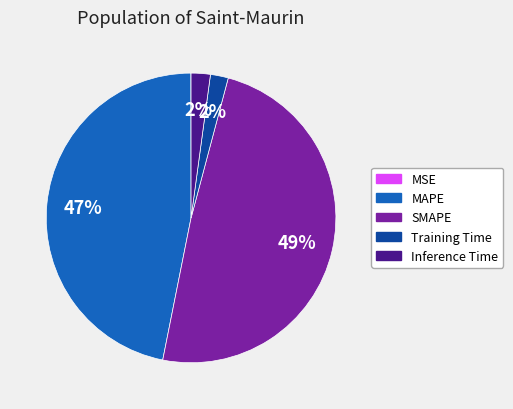

To the nearest percent, what is the average slice percentage?

20%